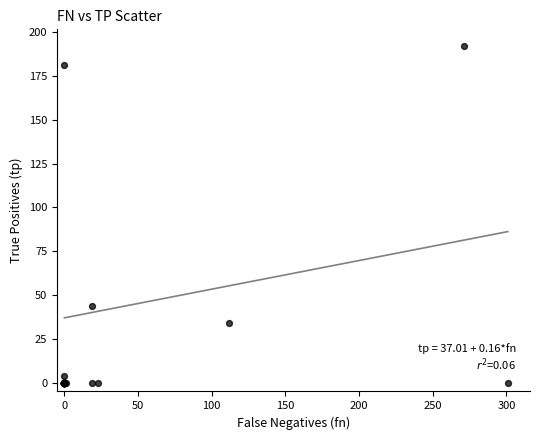

What Y value in the scatter plot is closest to 96?

44